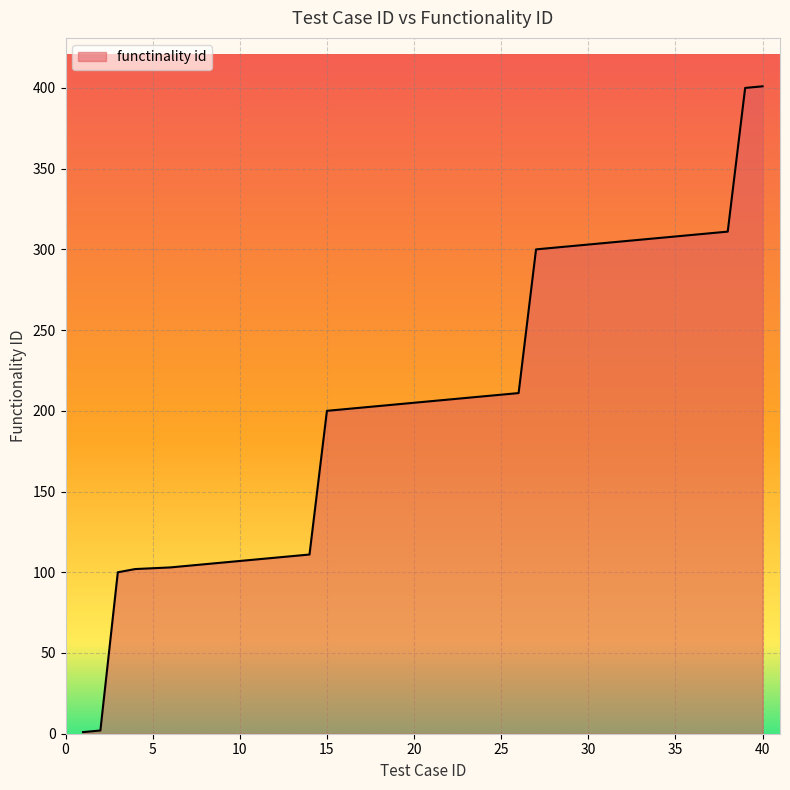

What is the difference between the maximum and minimum values?

400